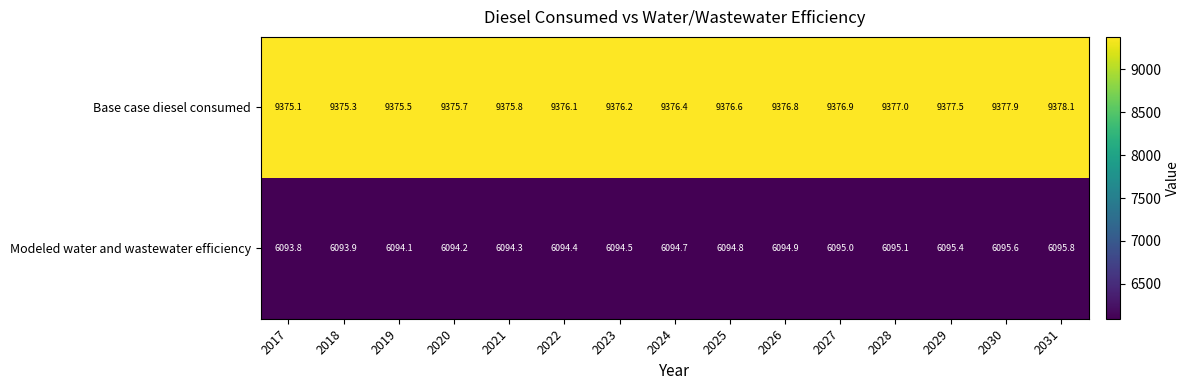

True or false: Base case diesel consumed has a value of 9378.1 at 2031.

True